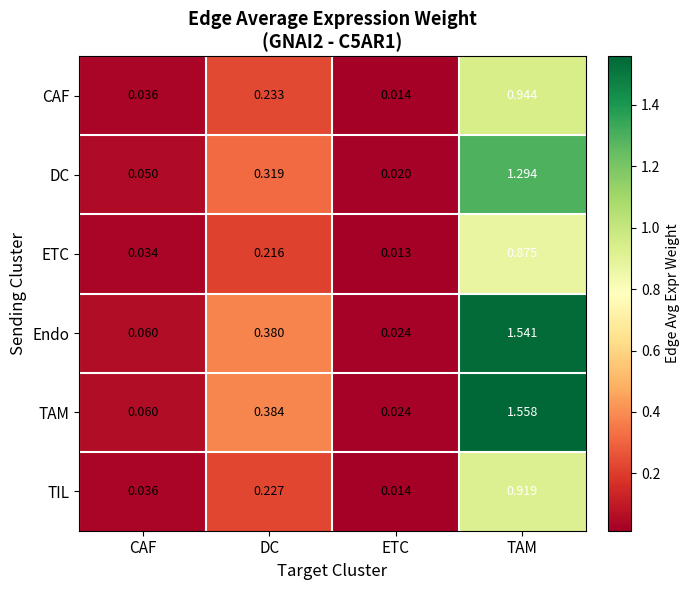

Which series has the widest spread of values?

TAM